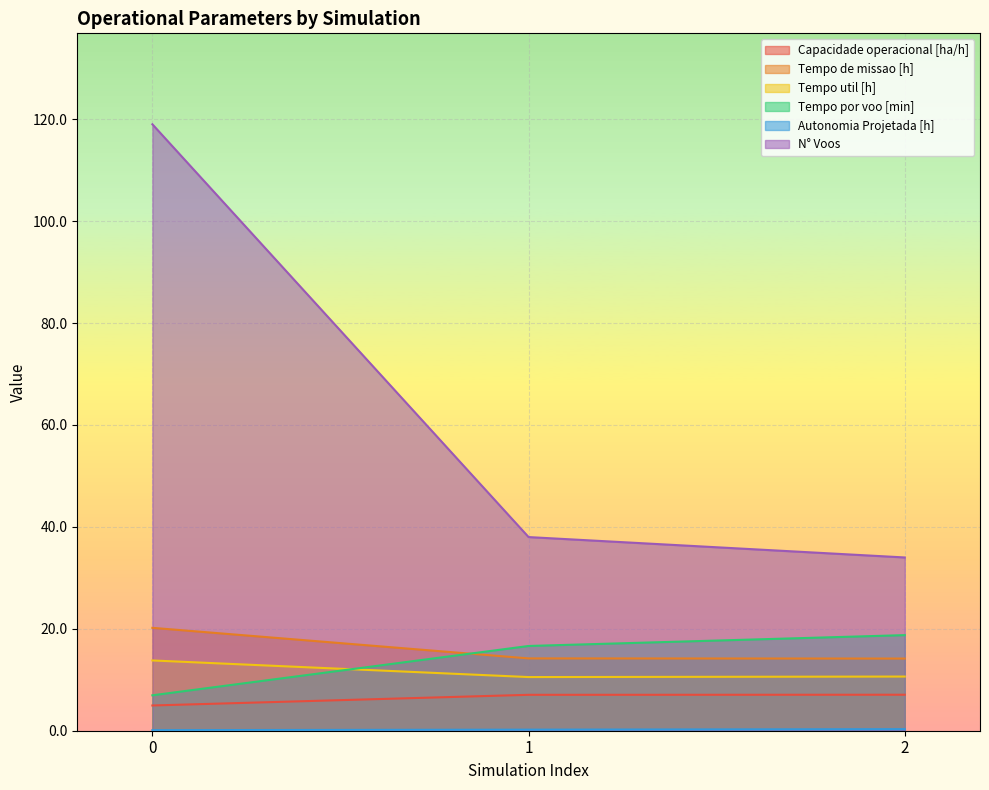

Which series has the largest range (max minus min)?

N° Voos